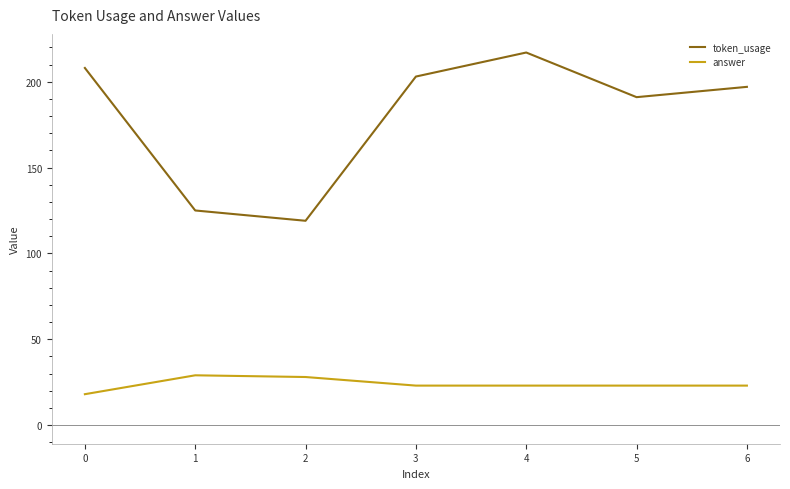

What is the total value across all series at 2?

147